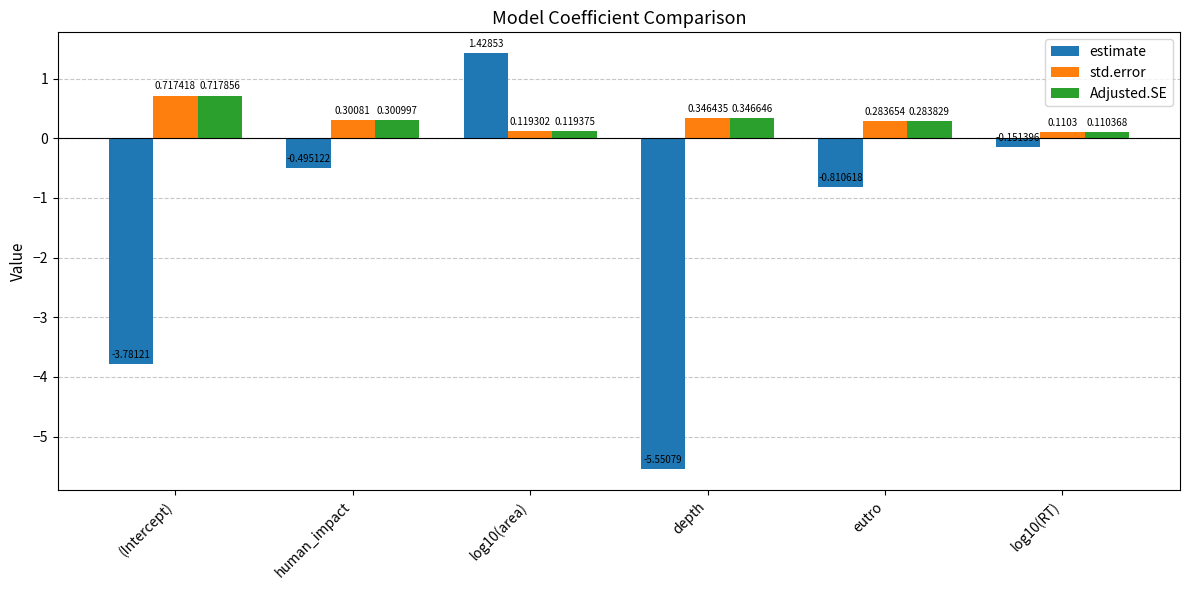

What is the difference between the maximum and second lowest values in the Adjusted.SE series?

0.6